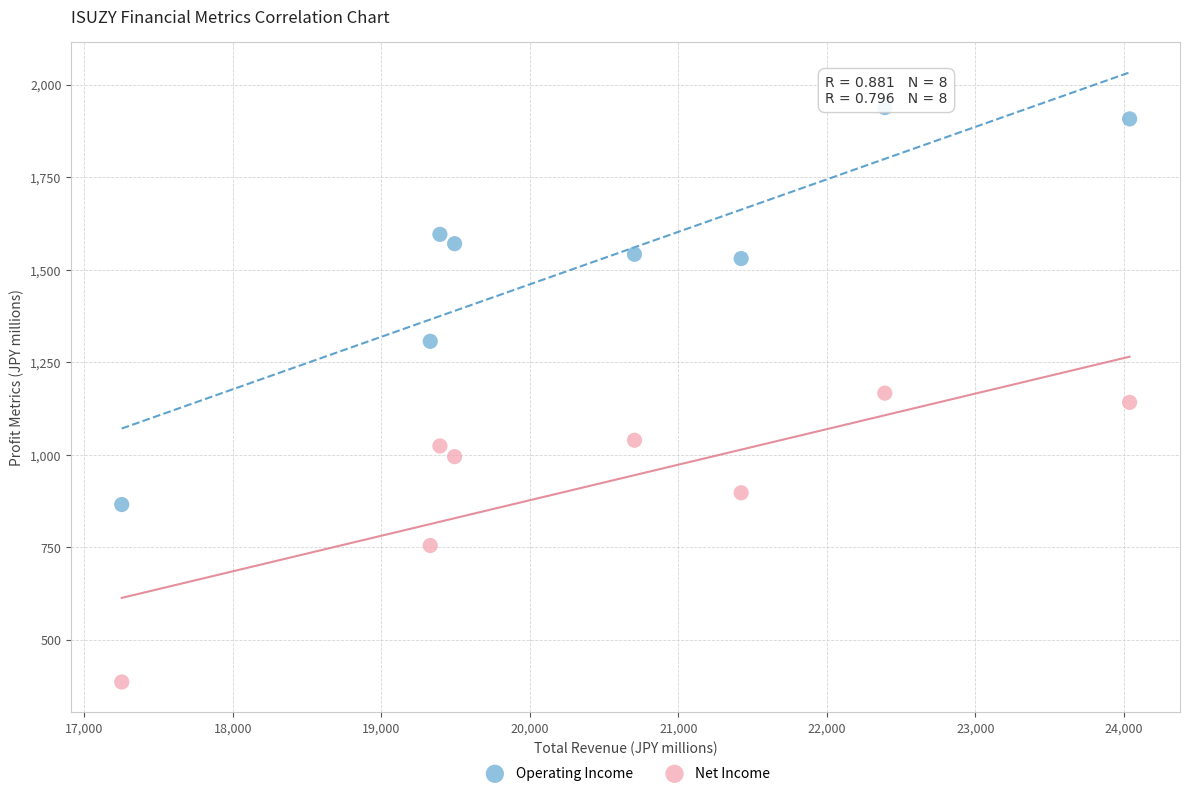

In the Operating Income series, what Y value is closest to 1401?

1306.5